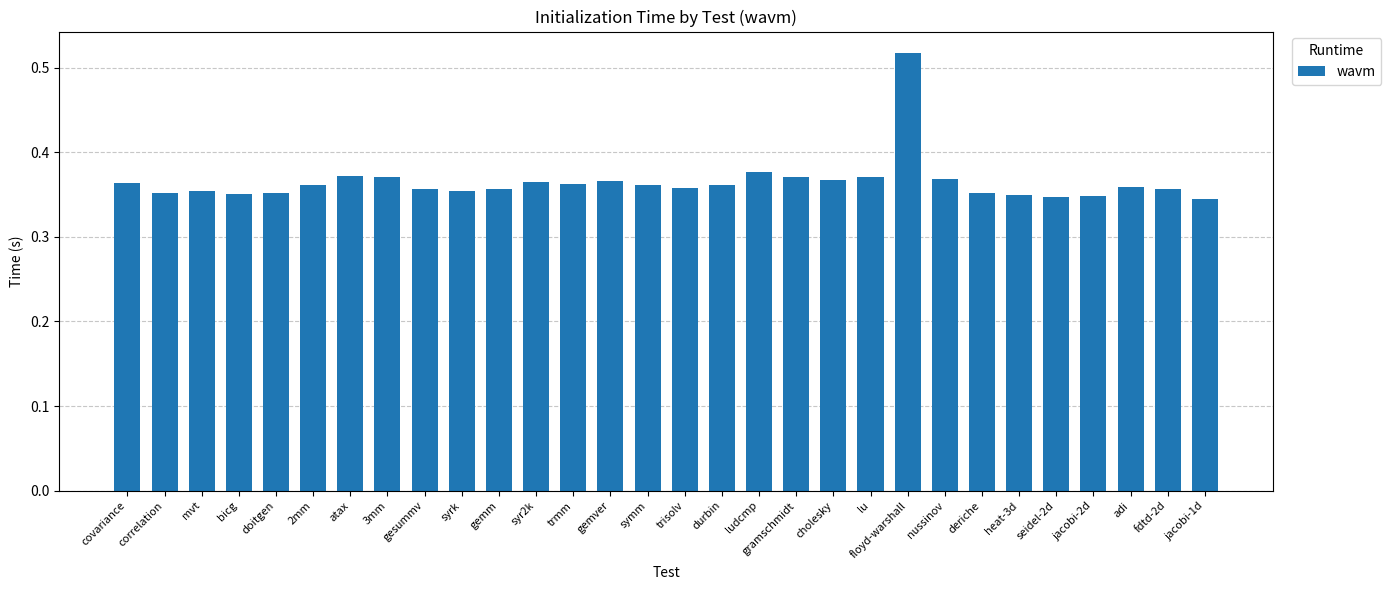

Between gemm and deriche, which is larger?

gemm